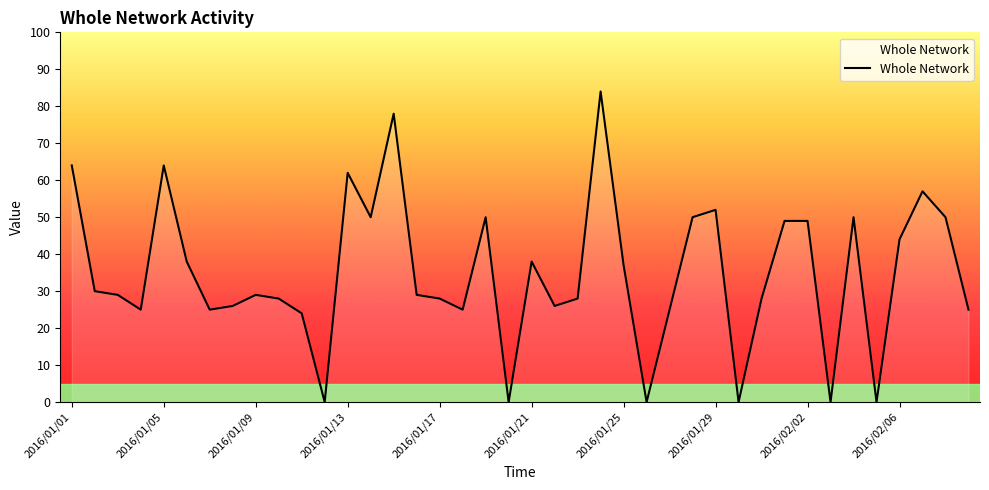

What is the difference between the maximum and minimum values?

84